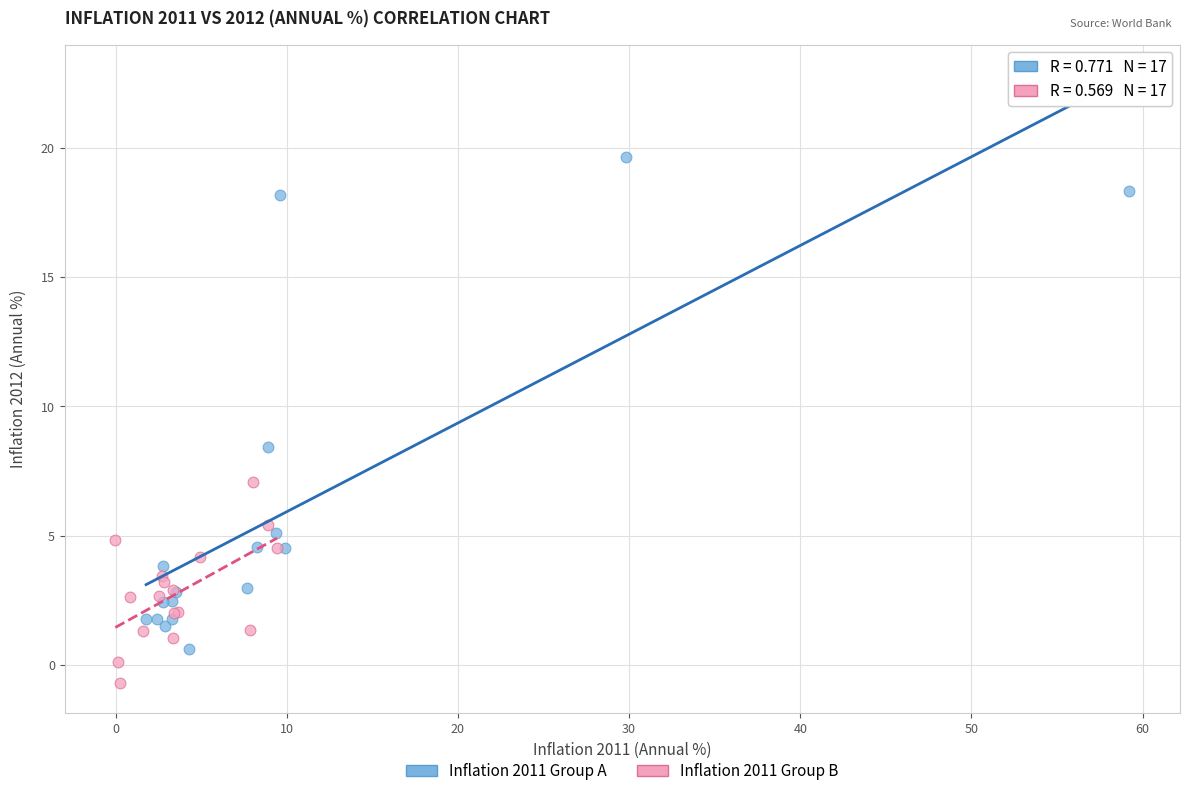

Which series has the largest Y range (max minus min)?

Inflation 2011 Group A